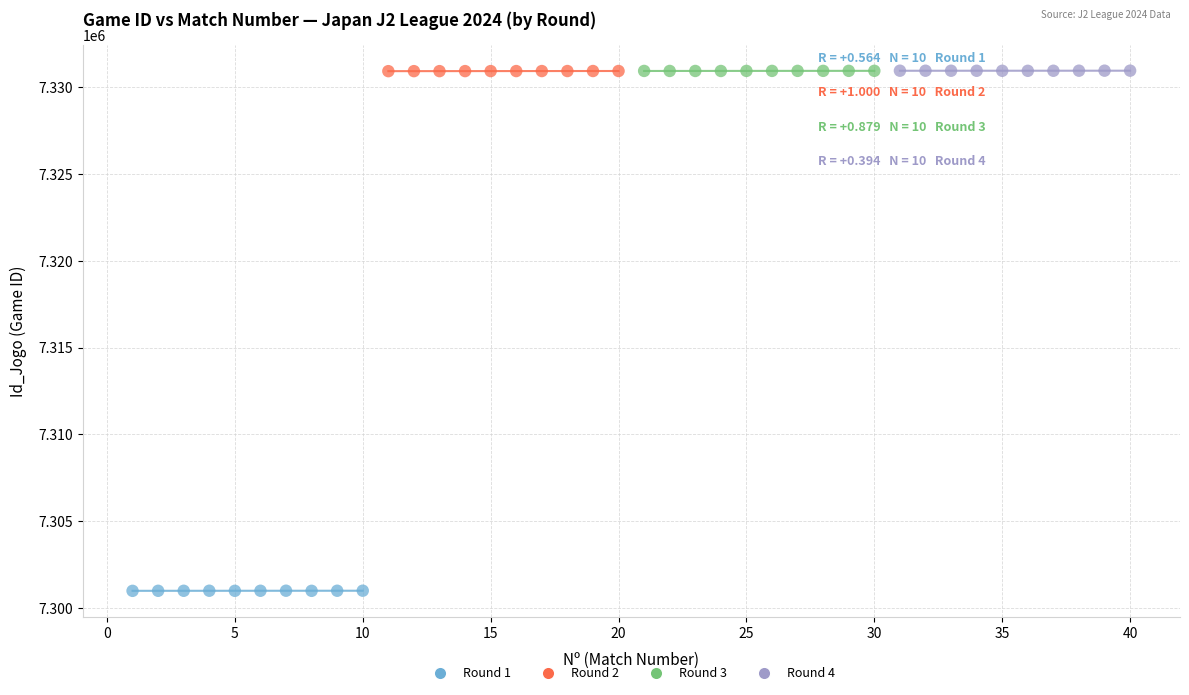

Which series reaches the minimum Y coordinate?

Round 1